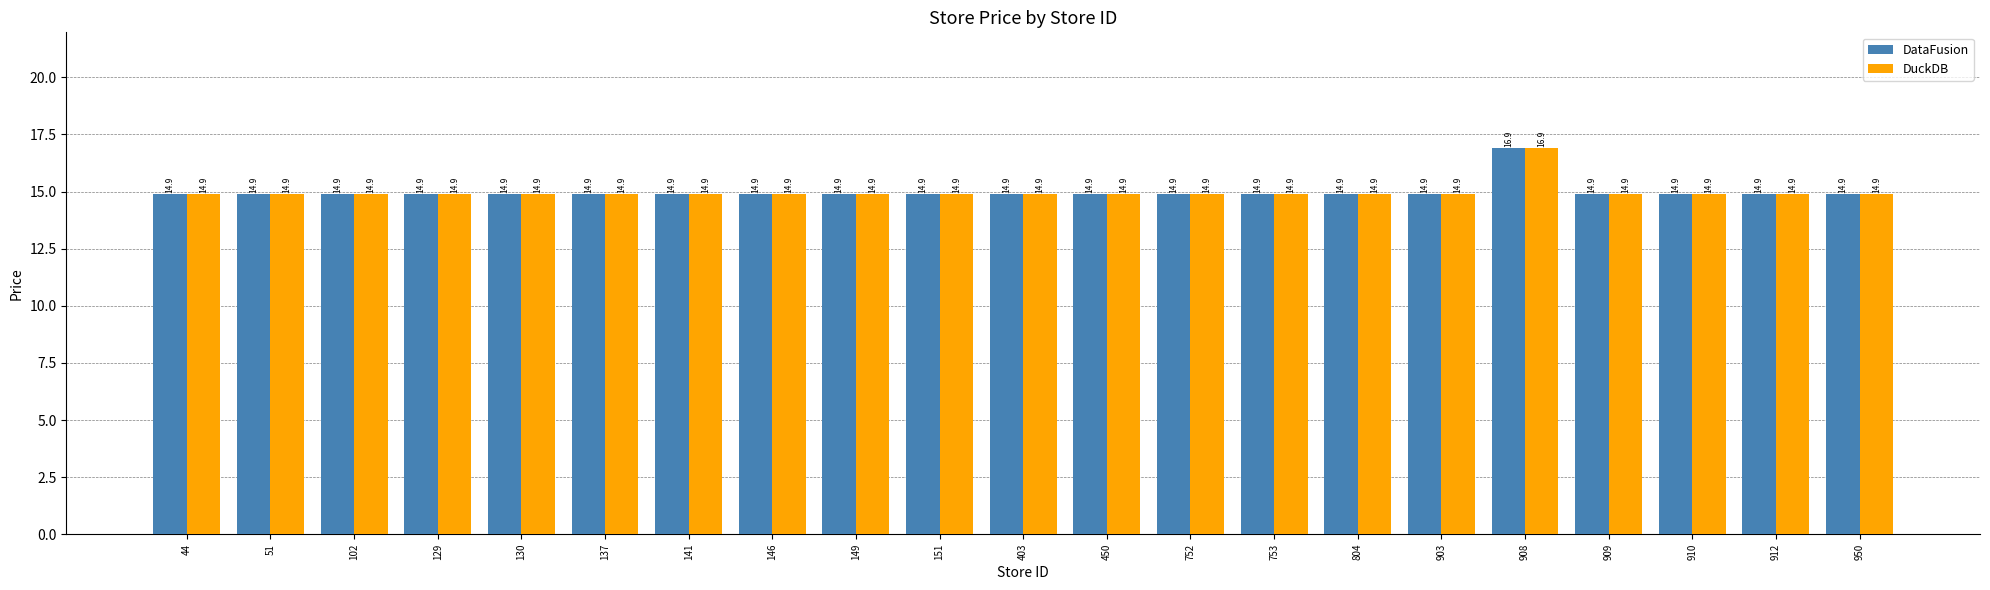

What is the difference between the maximum and second lowest values in the DataFusion series?

2.0